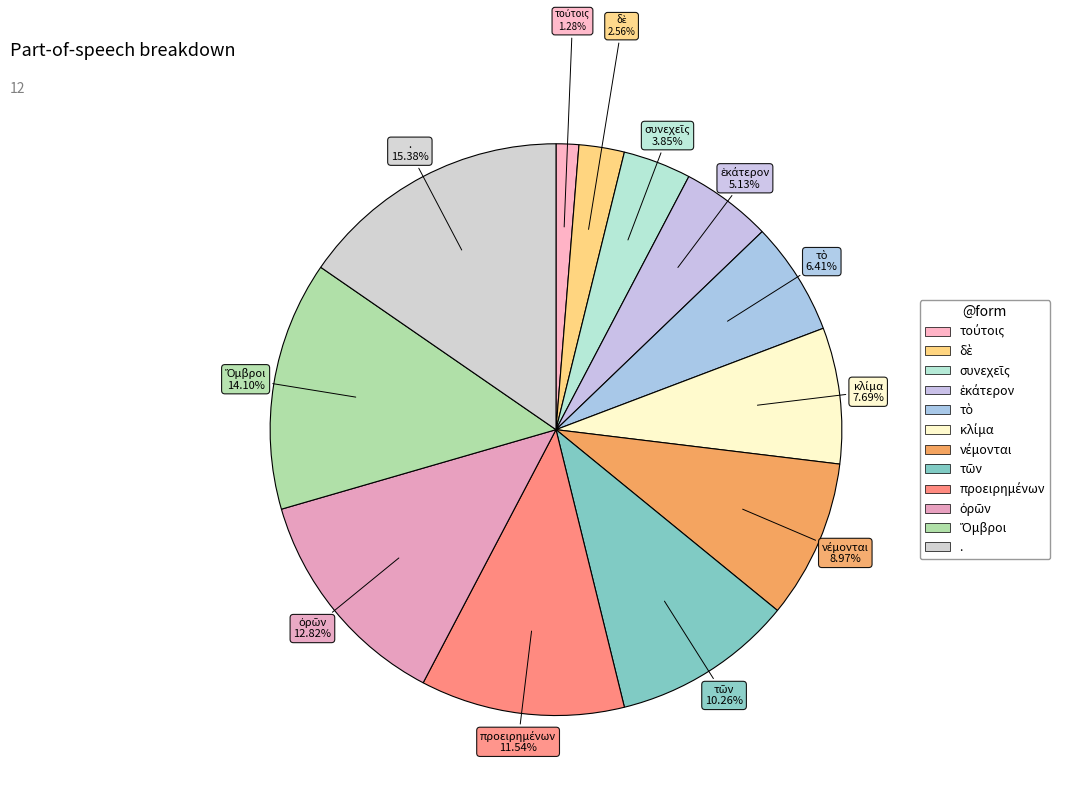

Is there any slice that represents more than half of the pie?

No